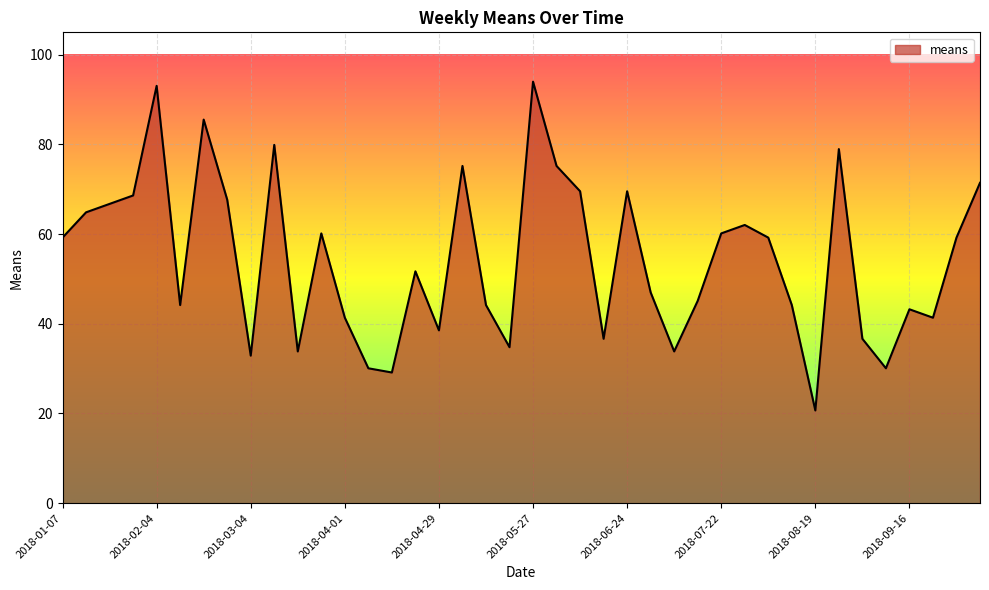

Count the number of categories in the chart.

40